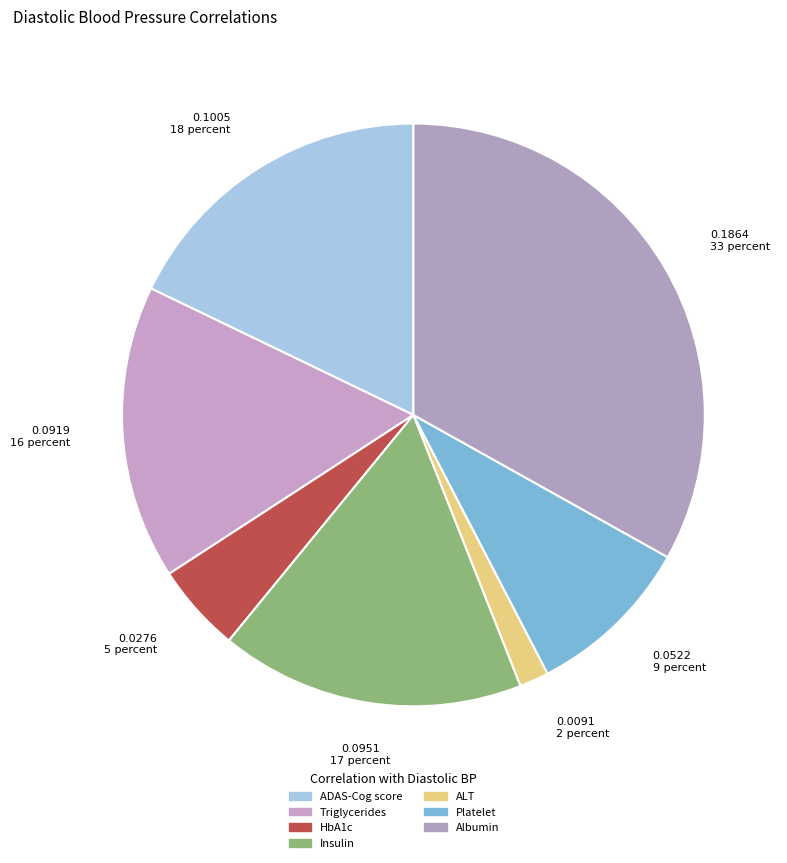

Does Triglycerides represent more than half of the total?

No